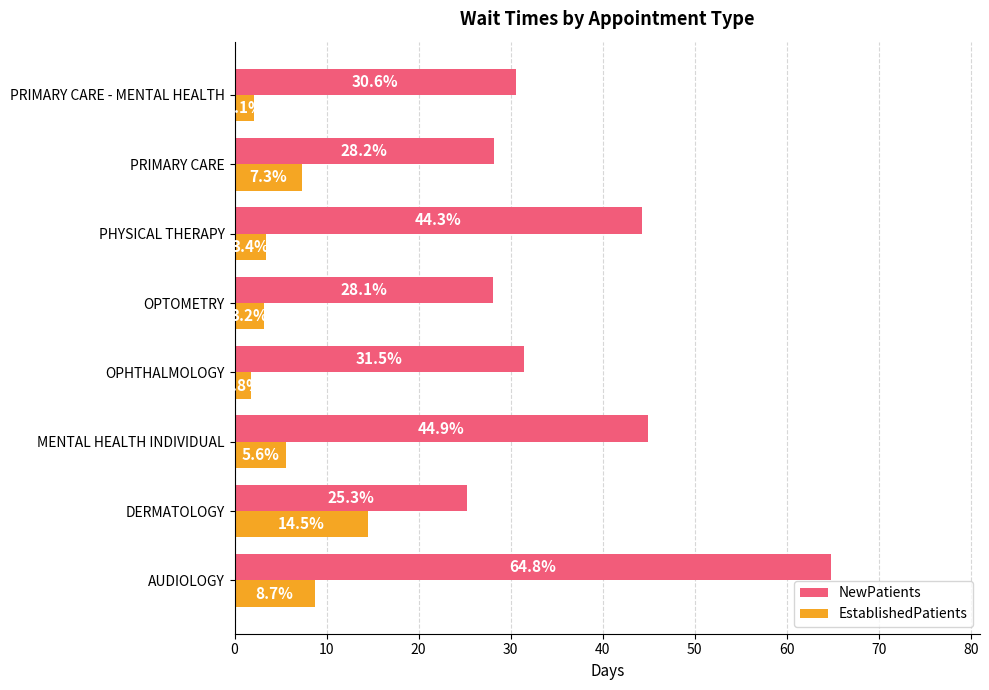

Which series changed the most between OPTOMETRY and PRIMARY CARE - MENTAL HEALTH?

NewPatients